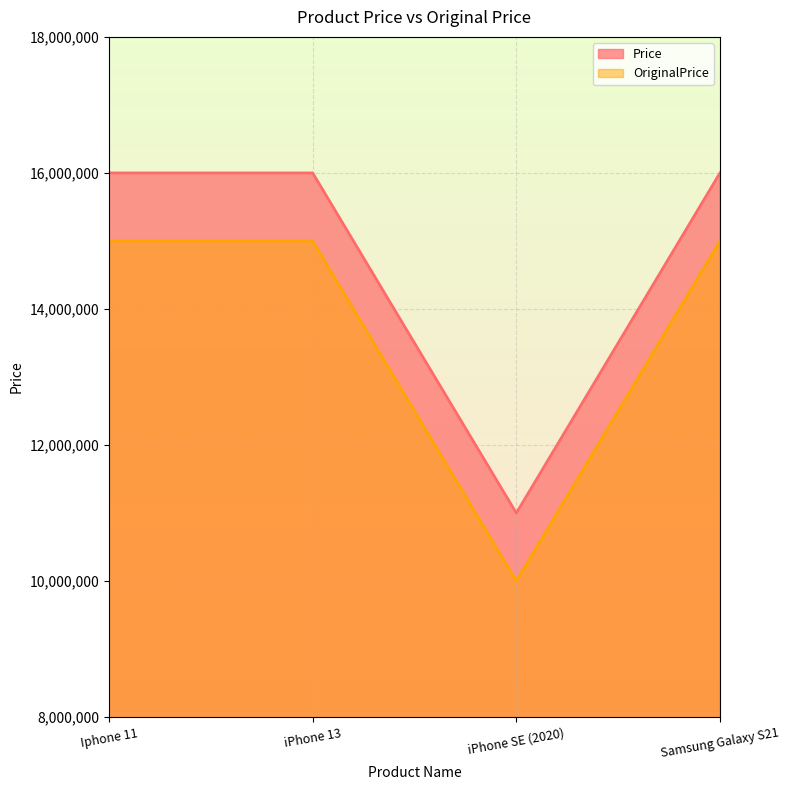

Reading left to right, list all the values displayed in this chart.

Price: Iphone 11=16000000	iPhone 13=16000000	iPhone SE (2020)=11000000	Samsung Galaxy S21=15999999
OriginalPrice: Iphone 11=15000000	iPhone 13=15000000	iPhone SE (2020)=10000000	Samsung Galaxy S21=15000000